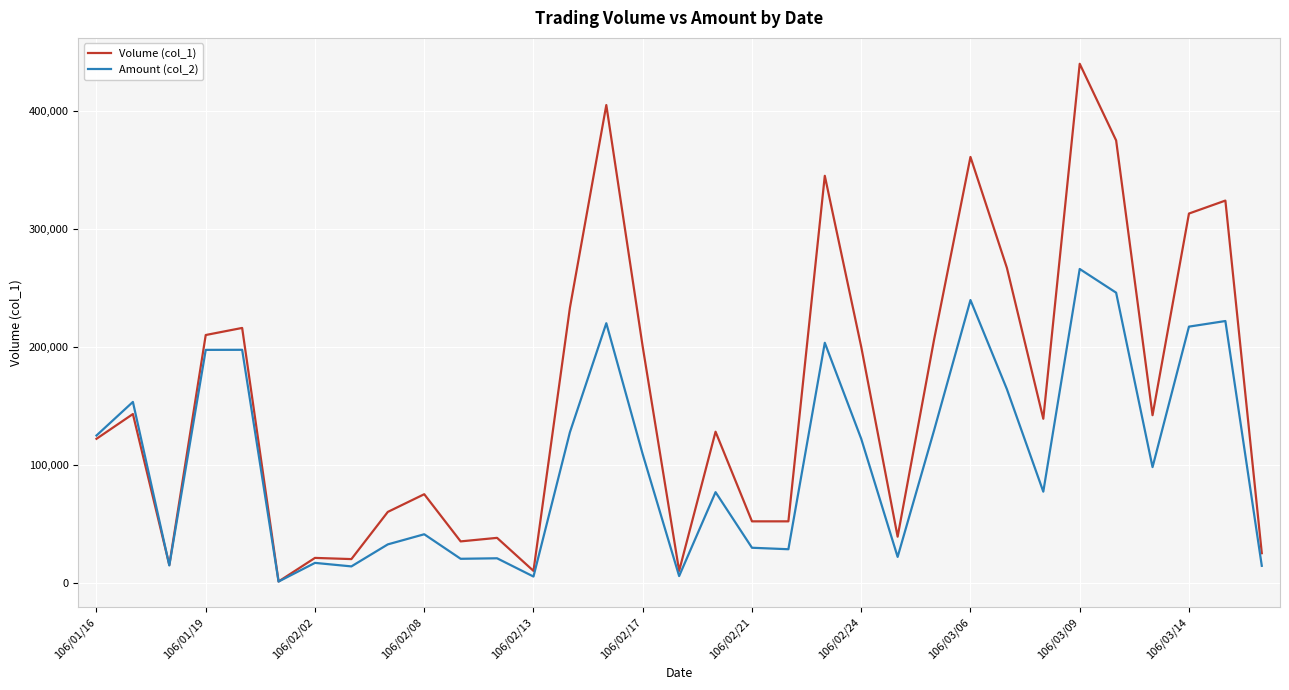

Which series has the largest total across all categories?

Volume (col_1)